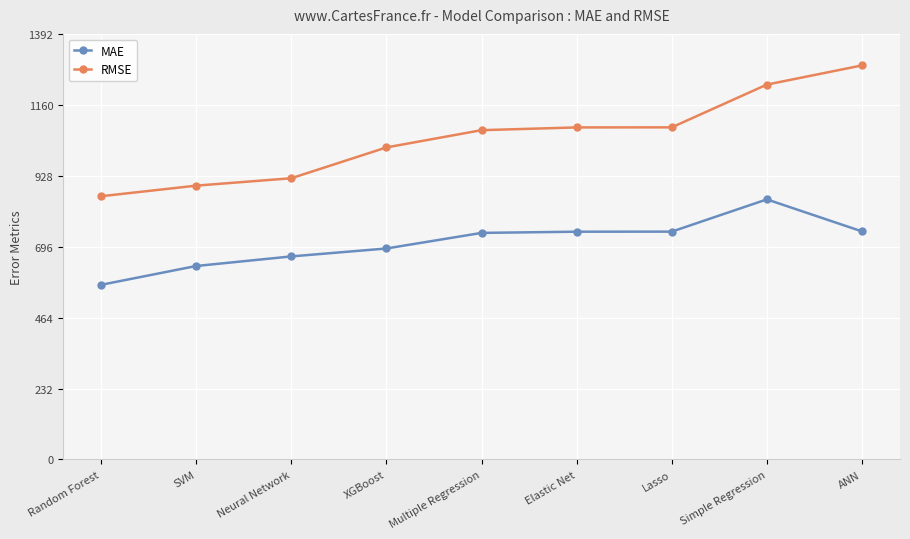

Does the chart display data point markers on the line(s)?

Yes